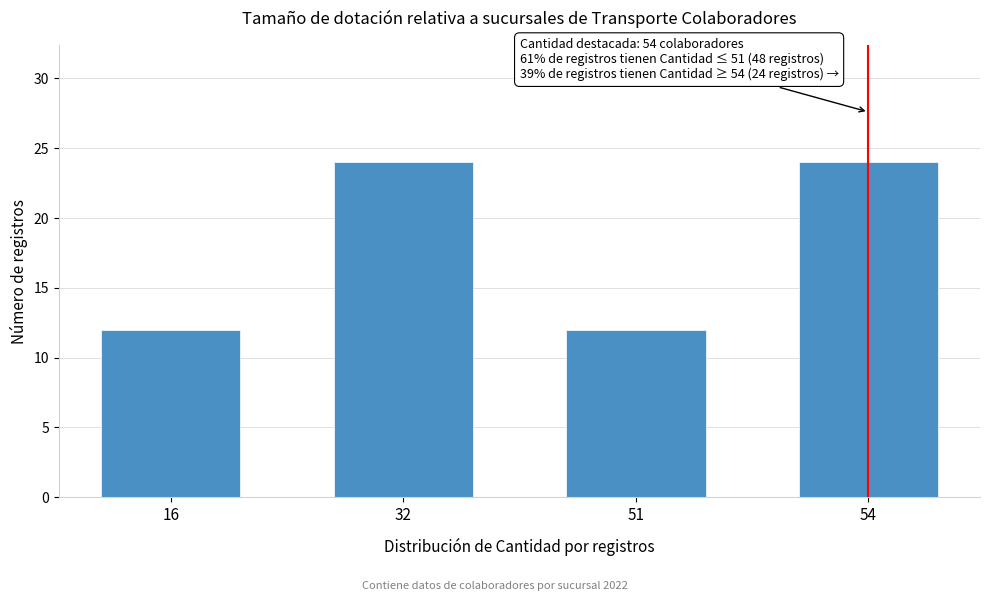

Reading left to right, transcribe all the data shown in this chart.

16=12	32=24	51=12	54=24